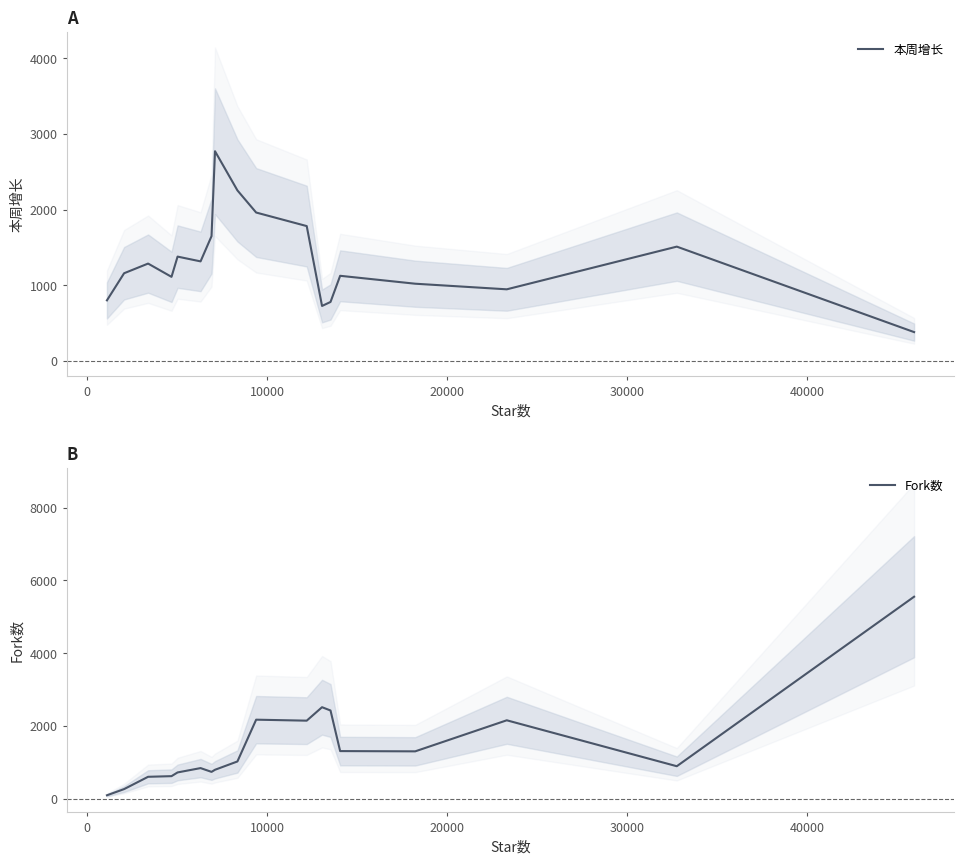

List the series in order of their overall mean, highest first.

Fork数, 本周增长